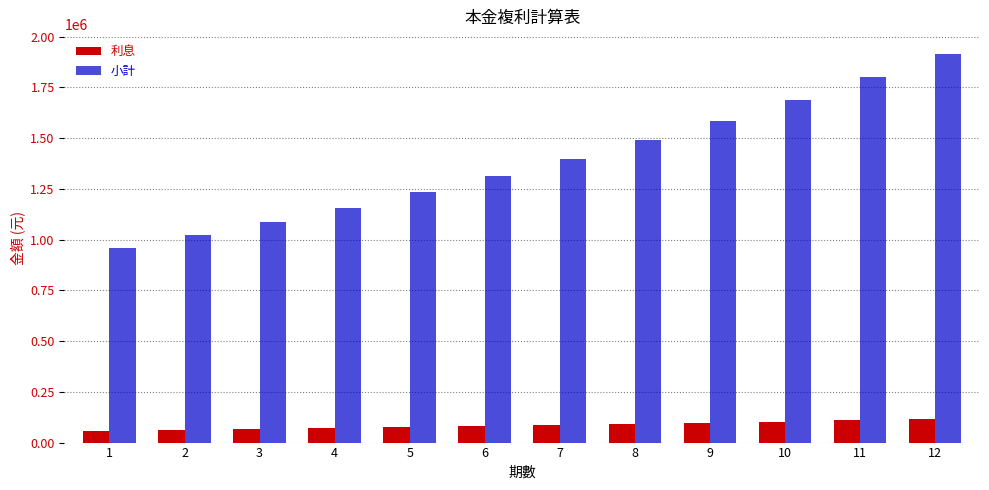

The value of 小計 at 5 is 1919326. True or false?

False